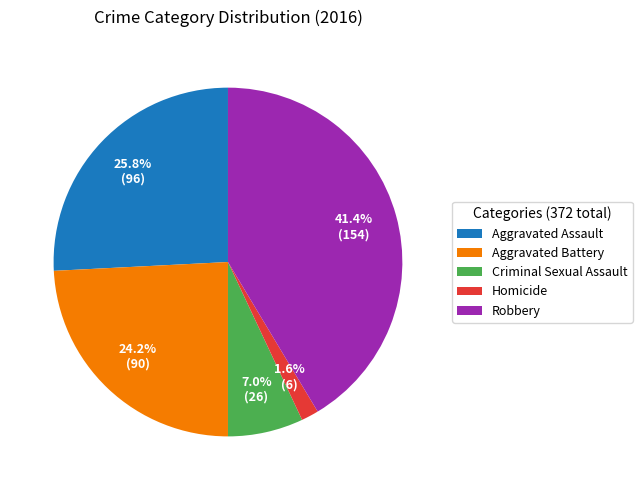

How many segments does this pie chart have?

5